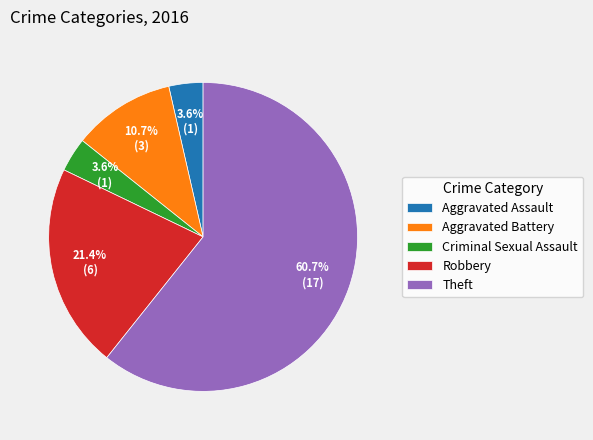

True or false: Robbery accounts for 30% of the total.

False